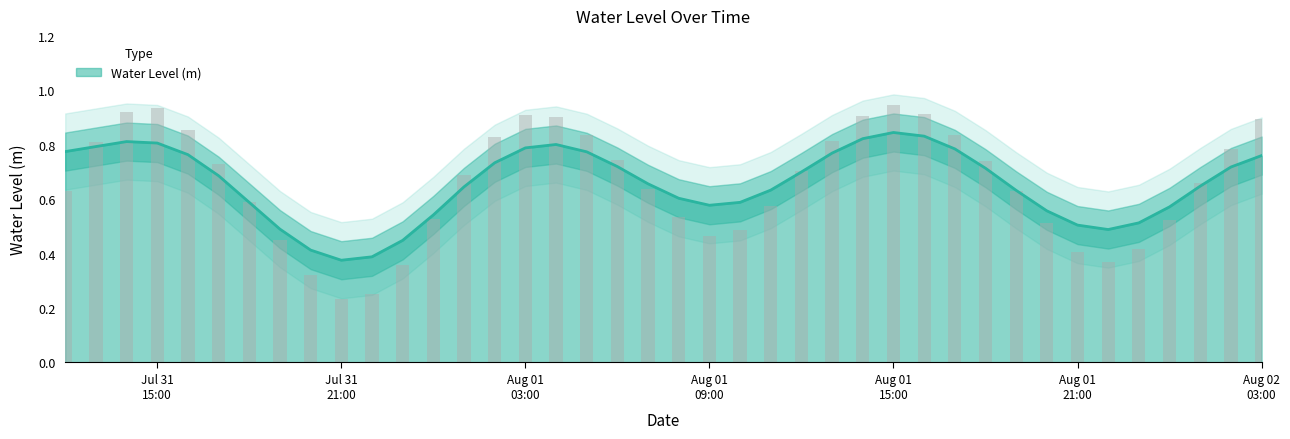

How many categories are shown in the chart?

40